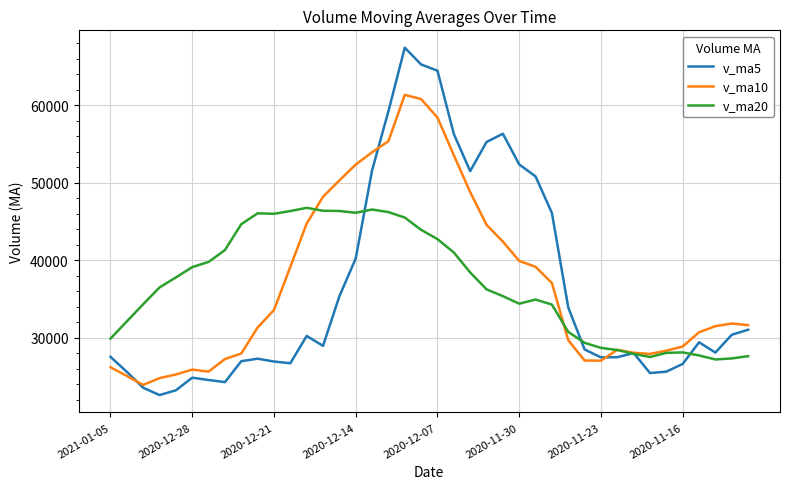

What is the minimum value for v_ma10?

23939.5